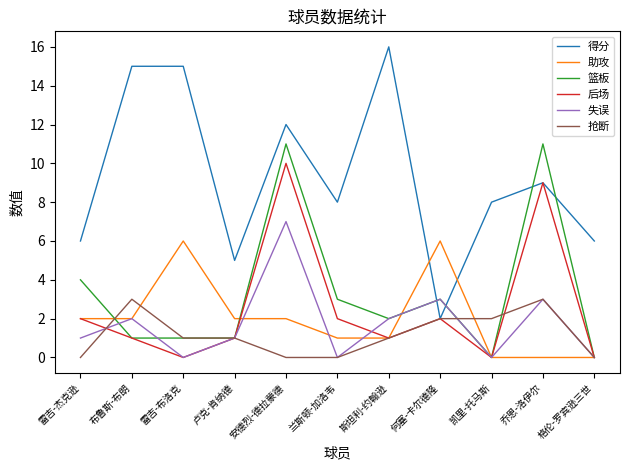

What is the maximum value for 篮板?

11